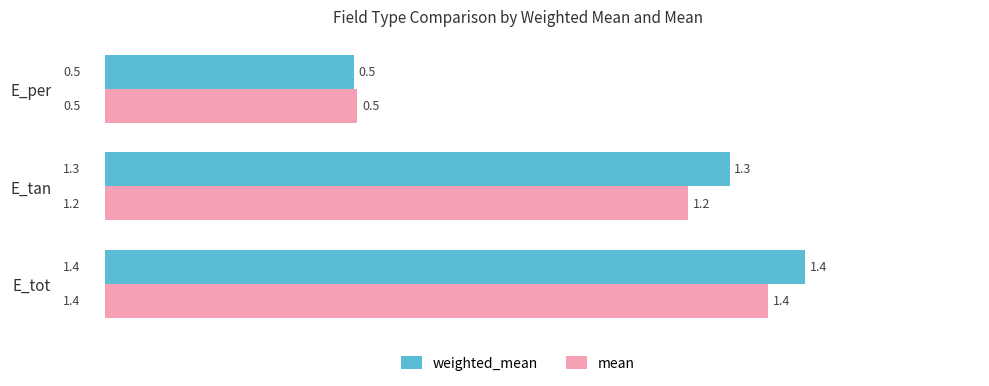

What is the highest value of the weighted_mean series?

1.4